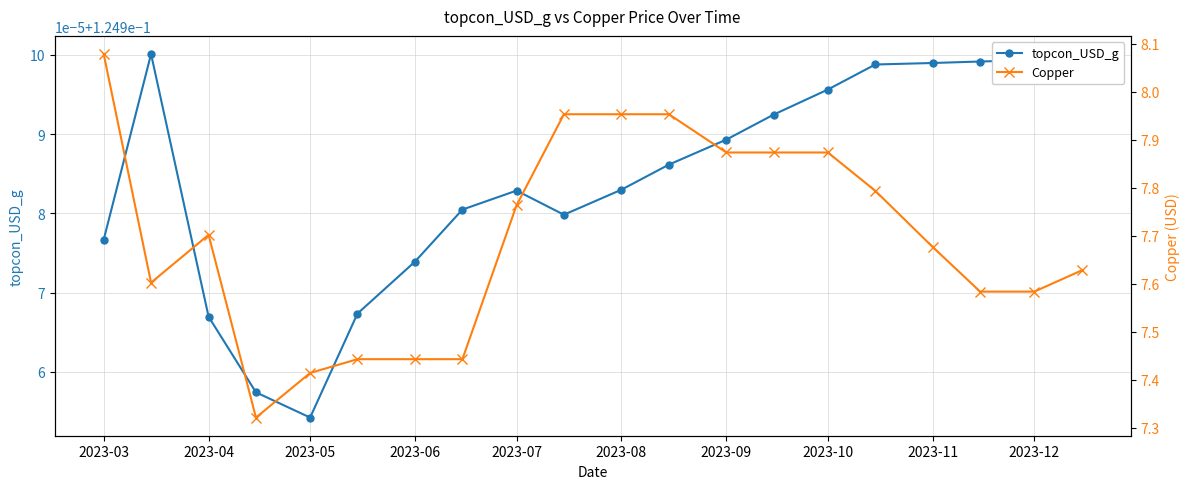

What is the highest value of the topcon_USD_g series?

0.1